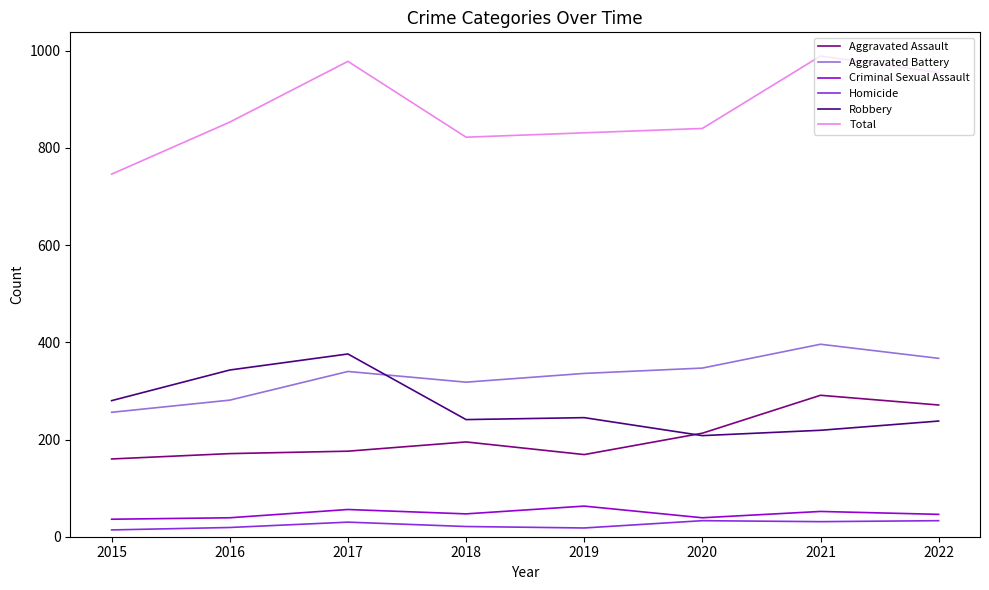

True or false: Robbery and Aggravated Assault intersect in this chart.

True